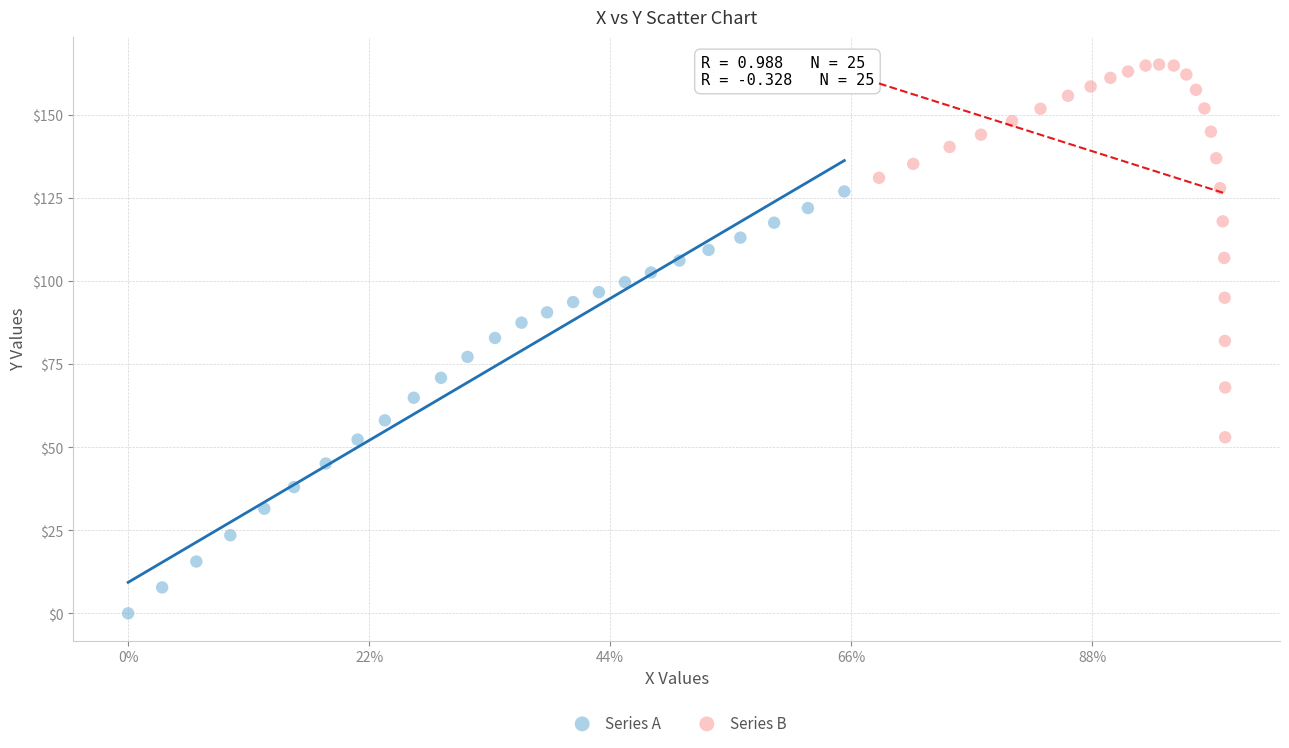

Which series contains the highest Y value?

Series B